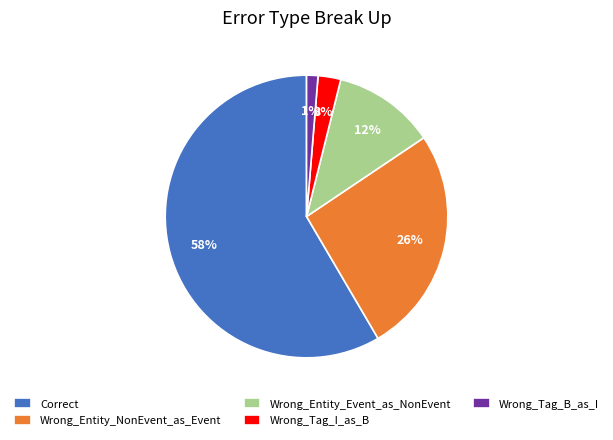

Which category has the smallest portion of the pie?

Wrong_Tag_B_as_I